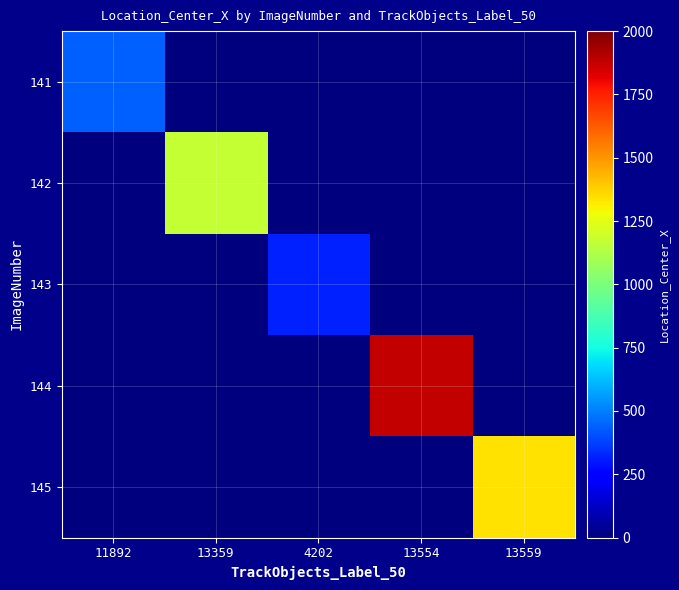

Reading right to left, extract all data points from this chart.

141: 13559=0.0	13554=0.0	4202=0.0	13359=0.0	11892=442.5
142: 13559=0.0	13554=0.0	4202=0.0	13359=1173.9	11892=0.0
143: 13559=0.0	13554=0.0	4202=320.2	13359=0.0	11892=0.0
144: 13559=0.0	13554=1878.5	4202=0.0	13359=0.0	11892=0.0
145: 13559=1340.3	13554=0.0	4202=0.0	13359=0.0	11892=0.0